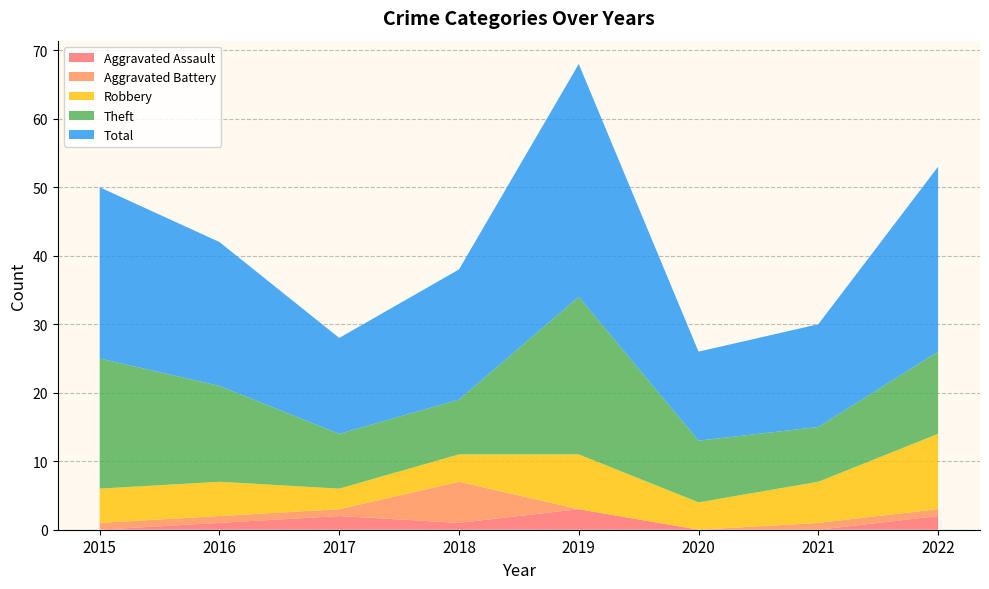

Reading left to right, transcribe all the data shown in this chart.

Aggravated Assault: 0	1	2	1	3	0	0	2
Aggravated Battery: 1	1	1	6	0	0	1	1
Robbery: 5	5	3	4	8	4	6	11
Theft: 19	14	8	8	23	9	8	12
Total: 25	21	14	19	34	13	15	27